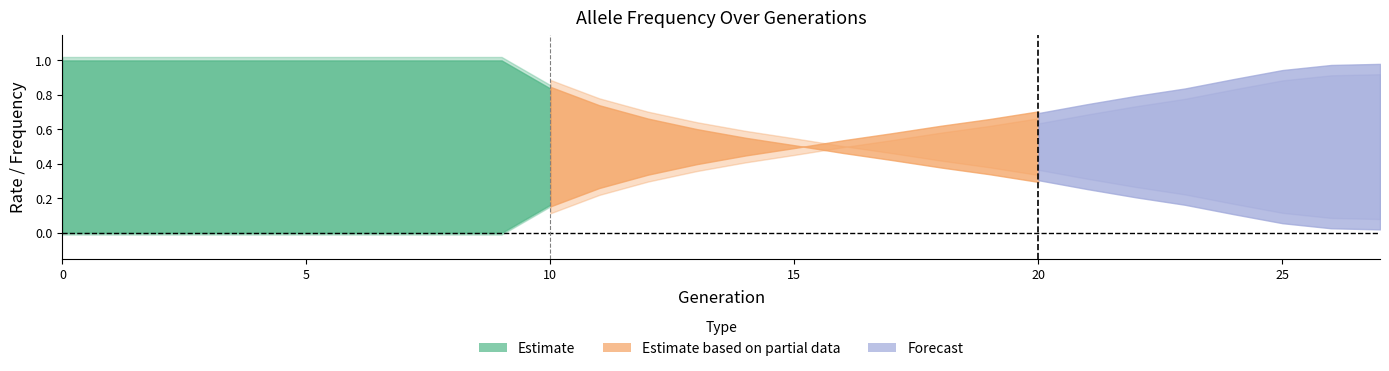

What is the difference between the rate_wt values at 23 and 25?

0.1